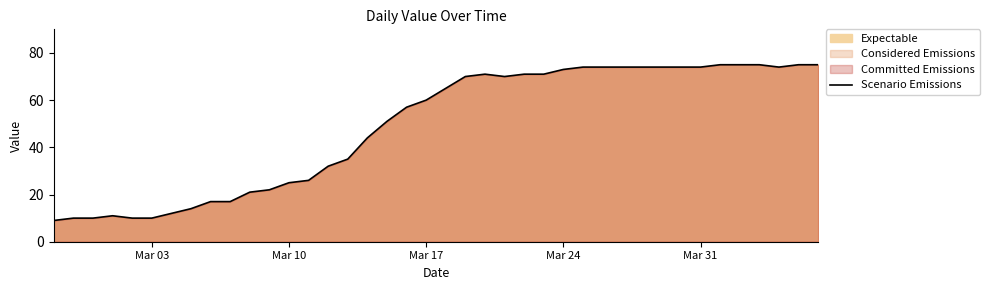

What is the maximum value shown in the chart?

75